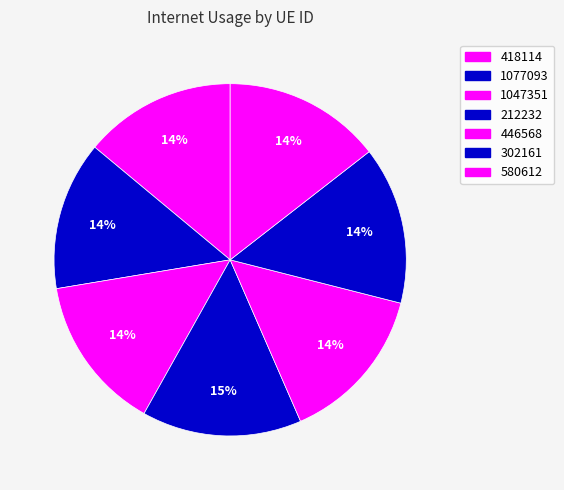

What is the smallest slice in the pie chart?

1077093